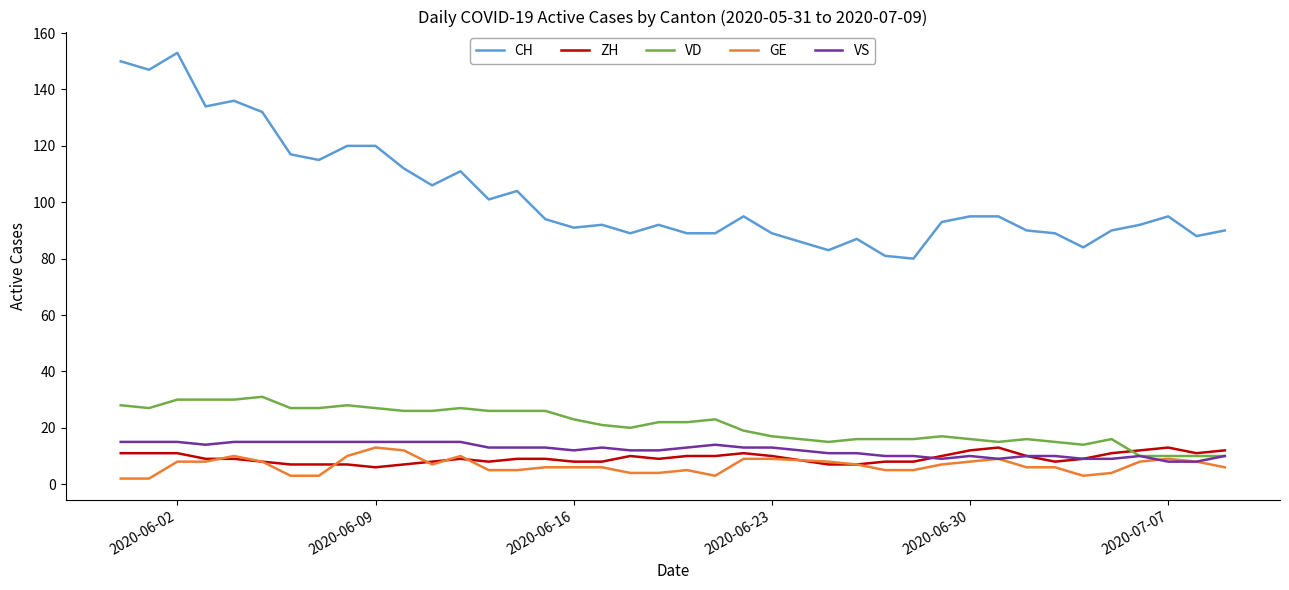

What is the difference between the maximum and minimum values in the VD series?

21